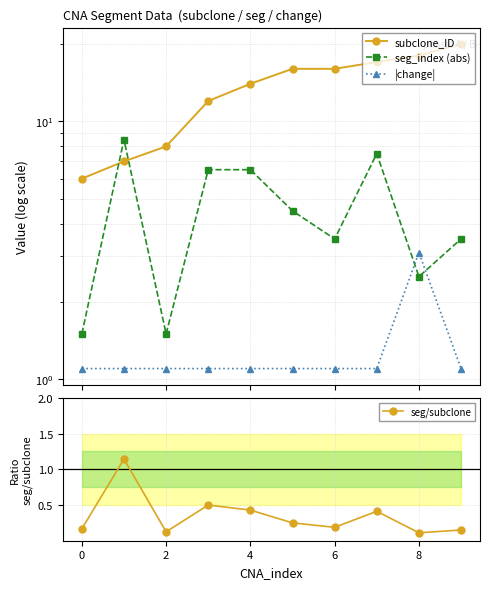

The value of seg/subclone at 4 is 0.6. True or false?

False